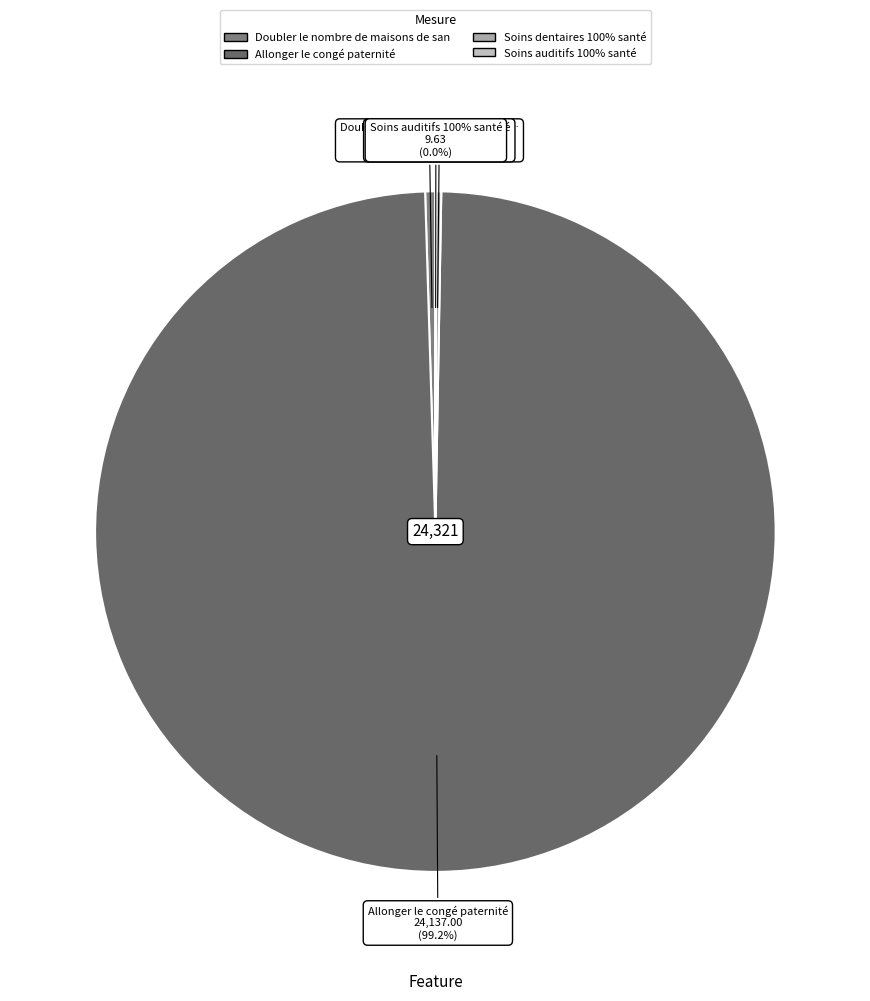

Approximately how many times larger is the value at Soins auditifs 100% santé compared to Soins dentaires 100% santé?

0.2